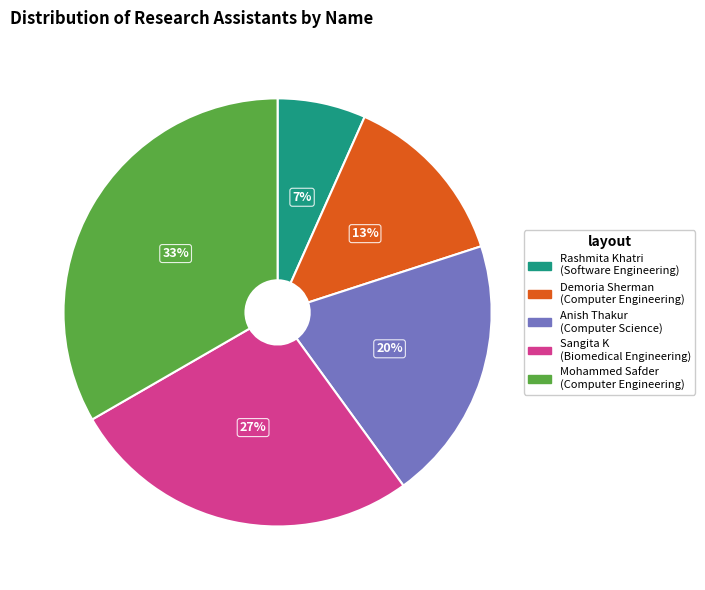

To the nearest percent, what is the average slice percentage?

20%